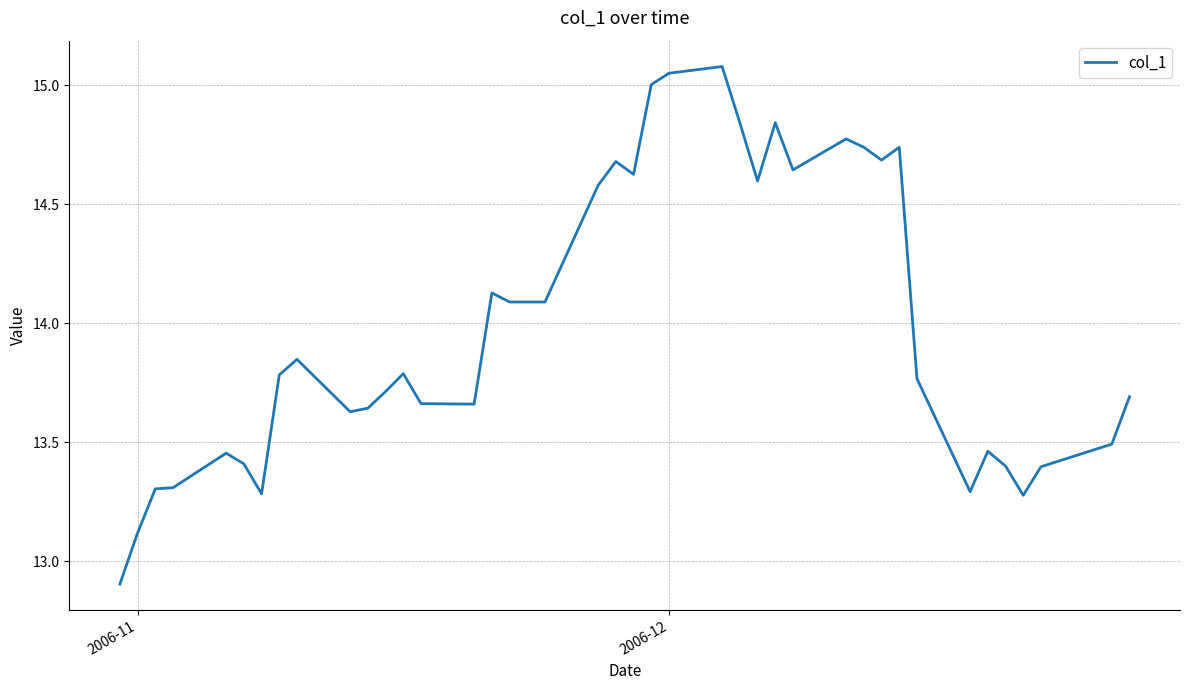

What is the minimum value shown in the chart?

12.9